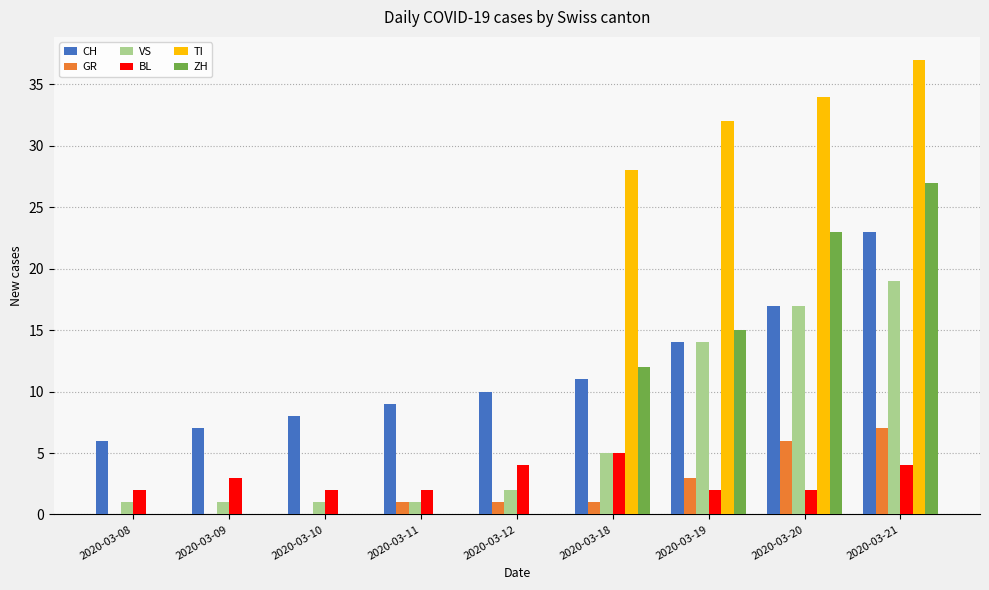

How many distinct data groups are displayed?

6